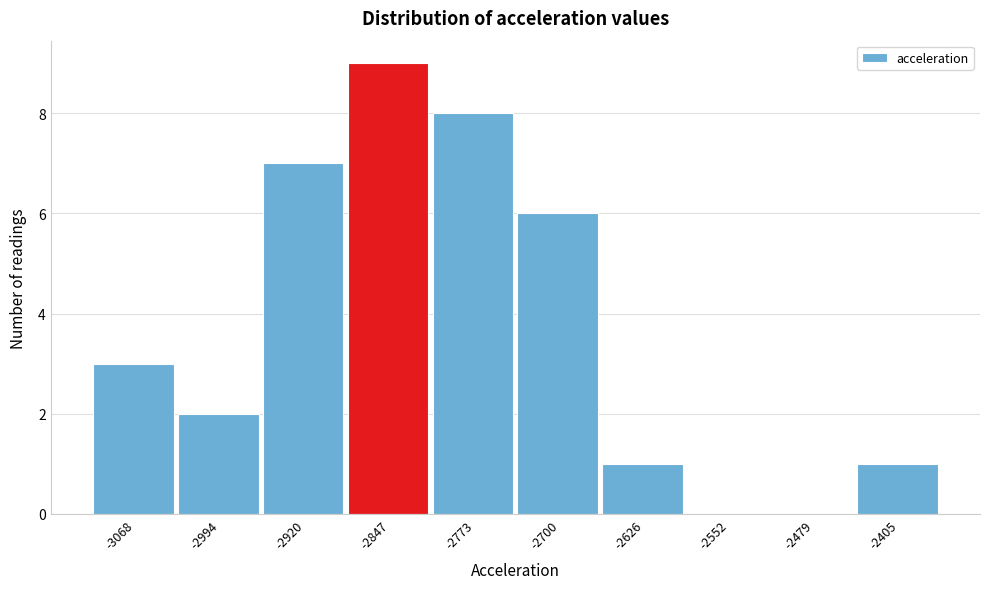

Reading left to right, transcribe all the data shown in this chart.

-3068=3	-2994=2	-2920=7	-2847=9	-2773=8	-2700=6	-2626=1	-2552=0	-2479=0	-2405=1